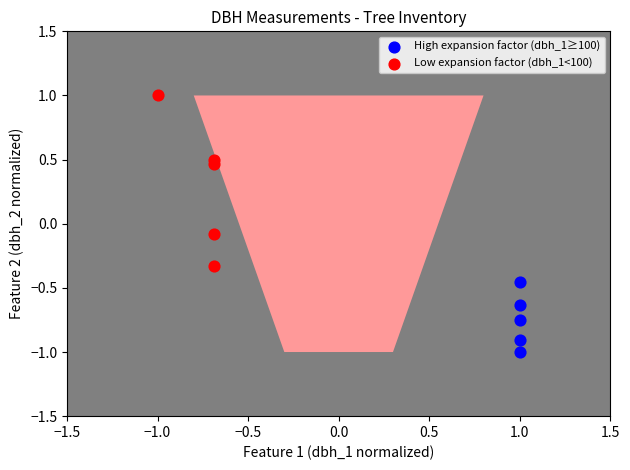

Which series contains the lowest Y value?

High expansion factor (dbh_1≥100)